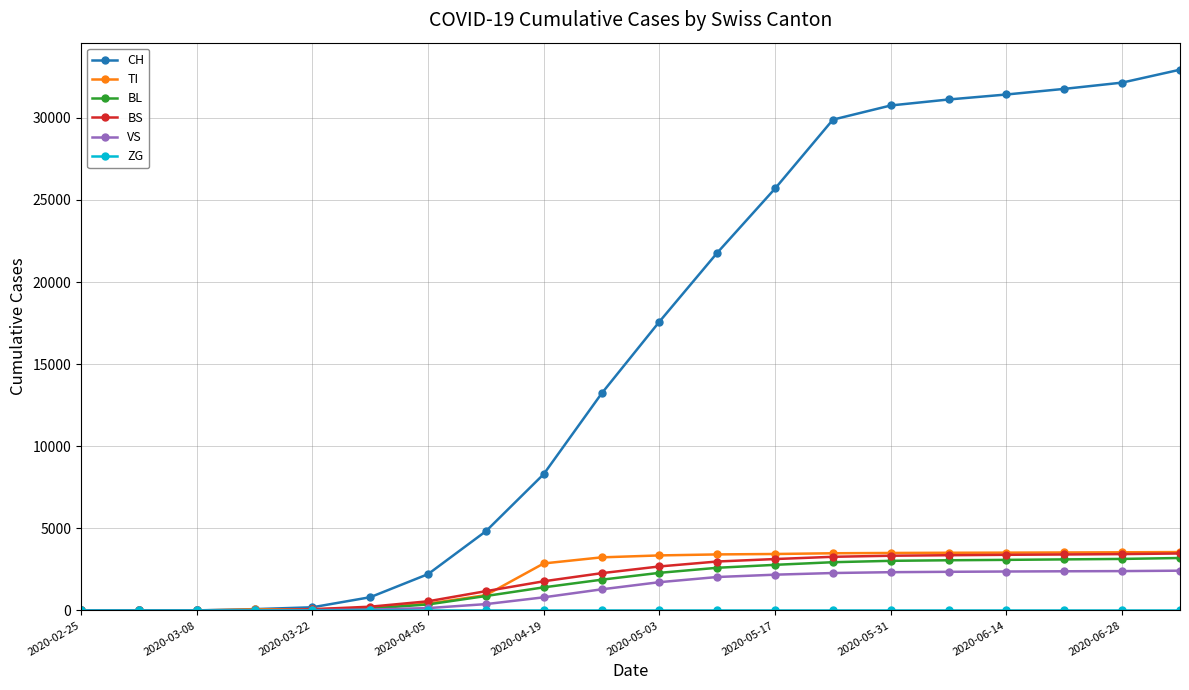

Which series has the widest spread of values?

CH